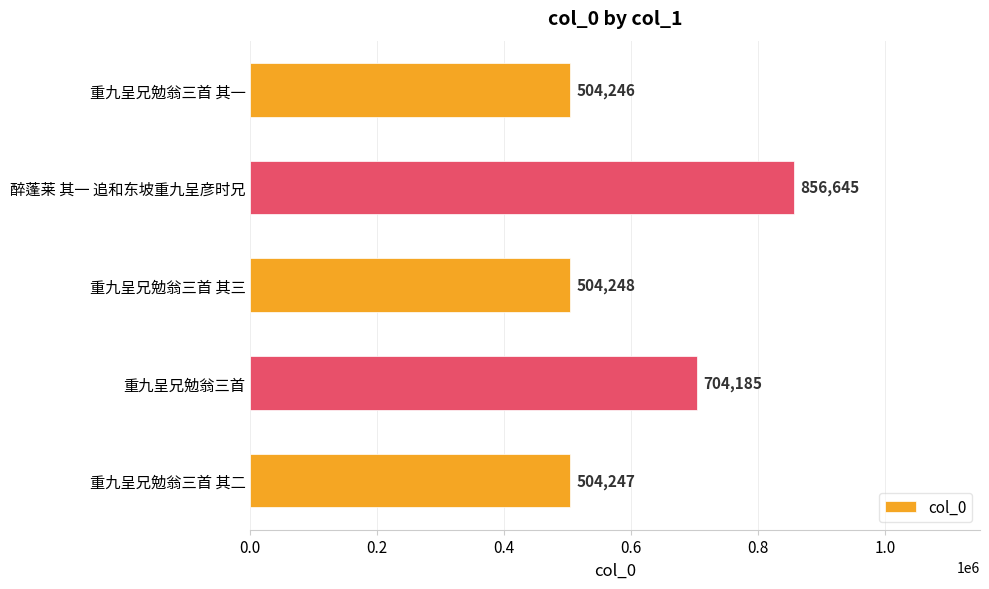

What is the change in value from 重九呈兄勉翁三首 其二 to 重九呈兄勉翁三首?

+199938